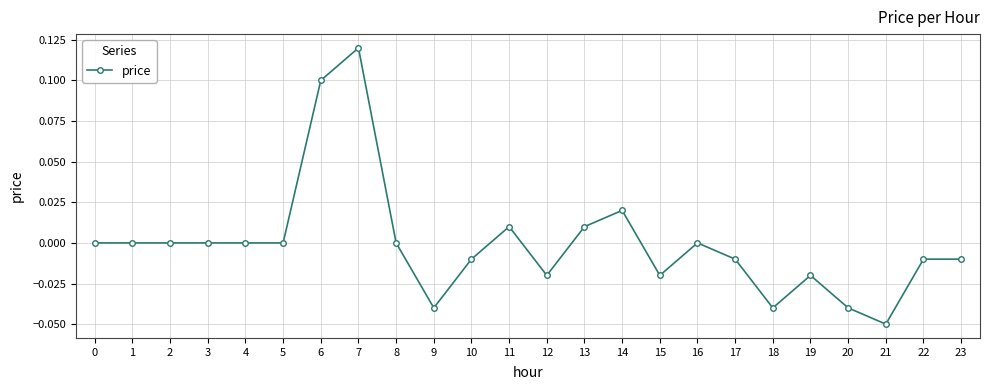

Which label corresponds to the largest value in the chart?

7